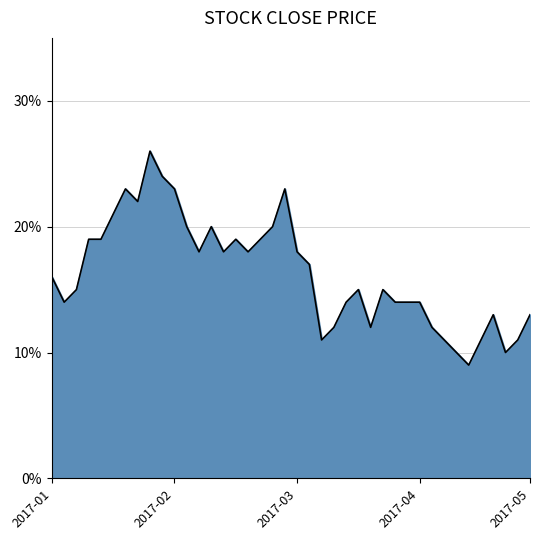

Is this an area chart (filled region under the line)?

Yes